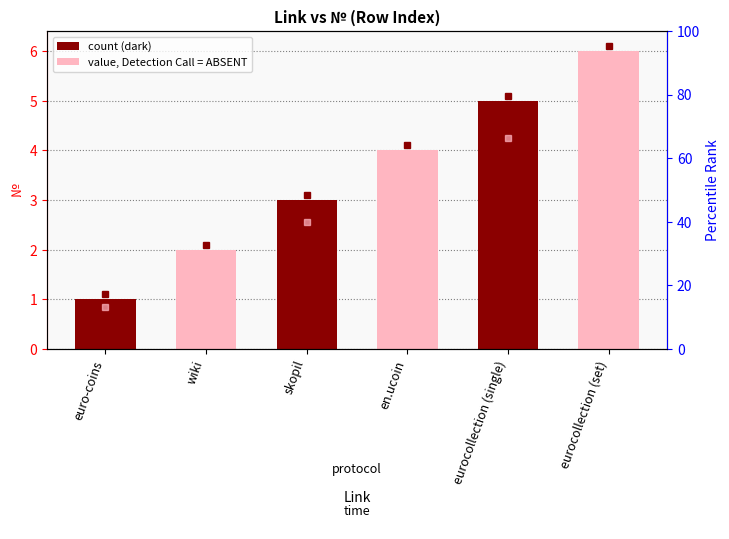

Are the bars grouped side by side (vs. stacked)?

No